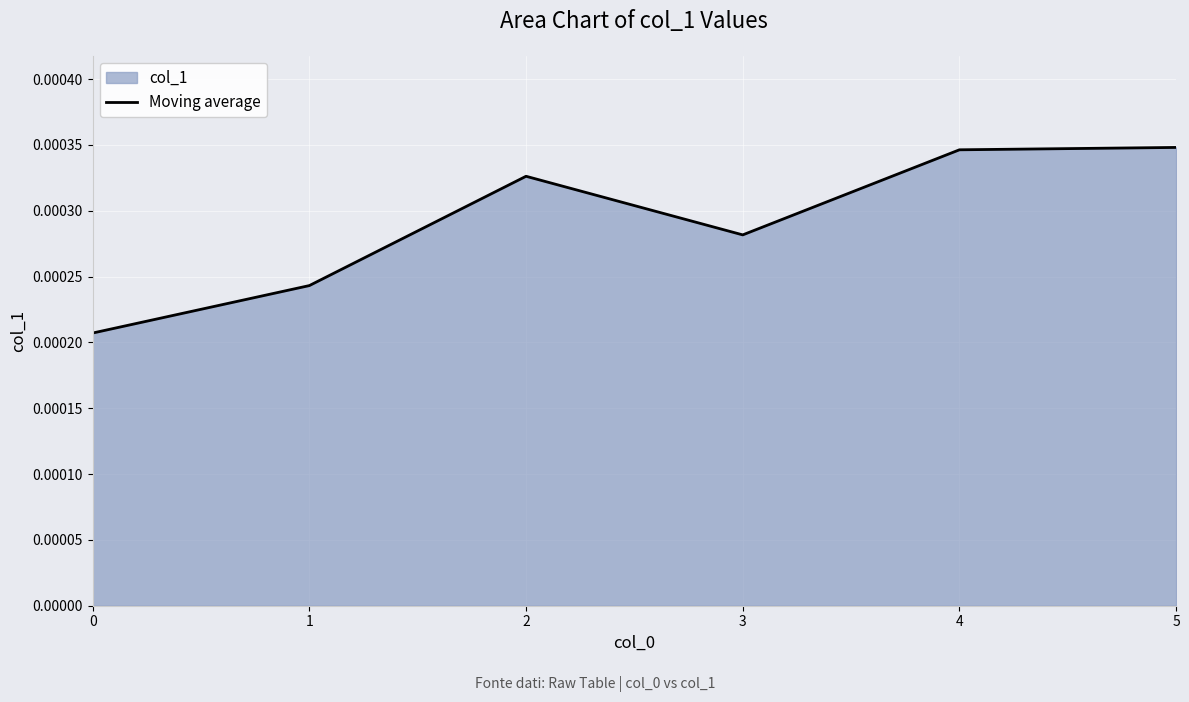

True or false: the data has more than 1 interior local peaks.

False